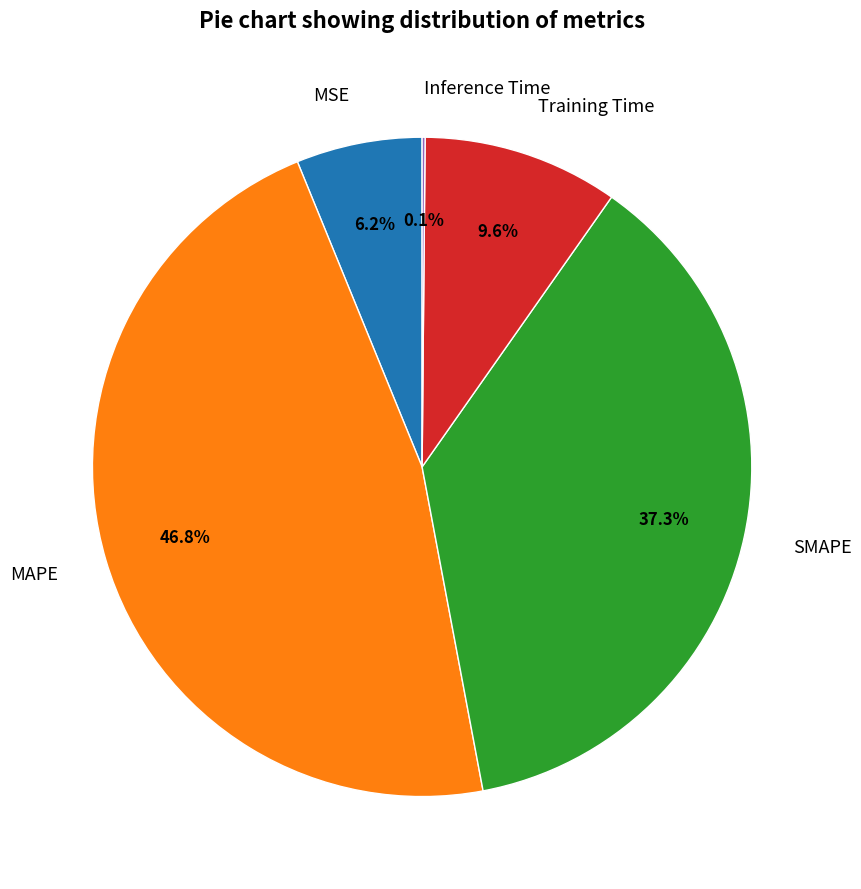

Combined, what portion of the pie is SMAPE and MSE?

43.5%